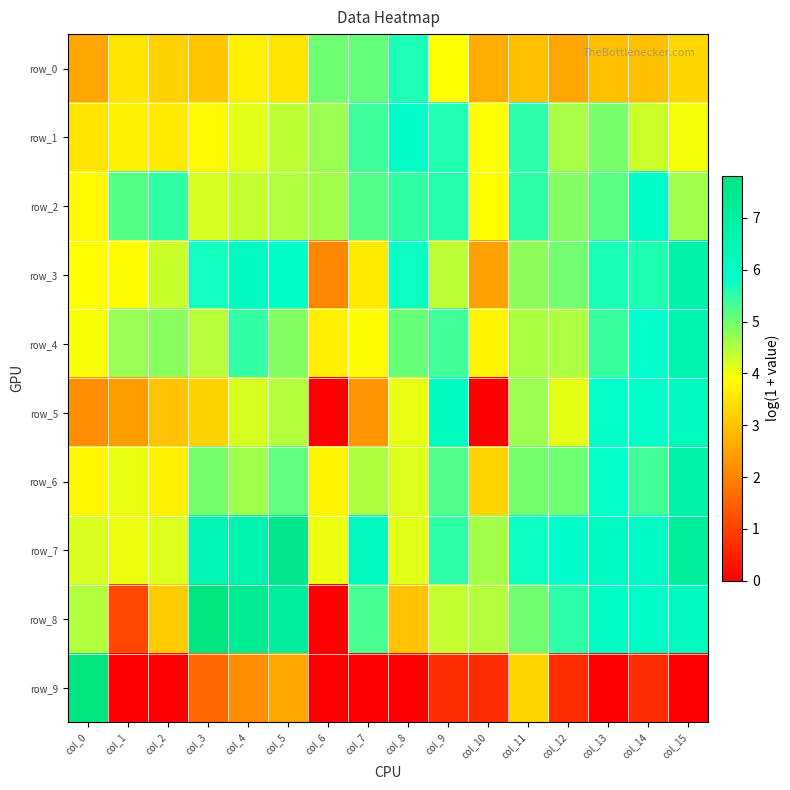

What is the minimum value for row_0?

2.6